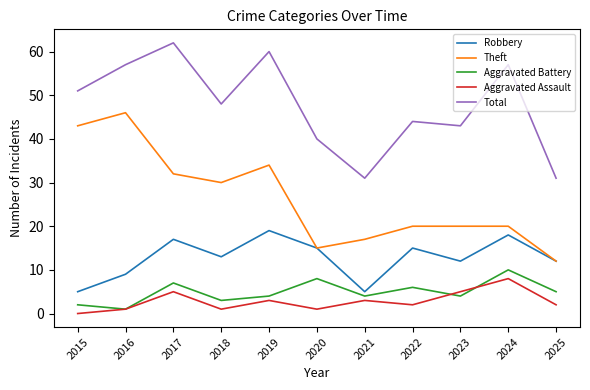

What is the difference between the highest and lowest values at 2017?

57